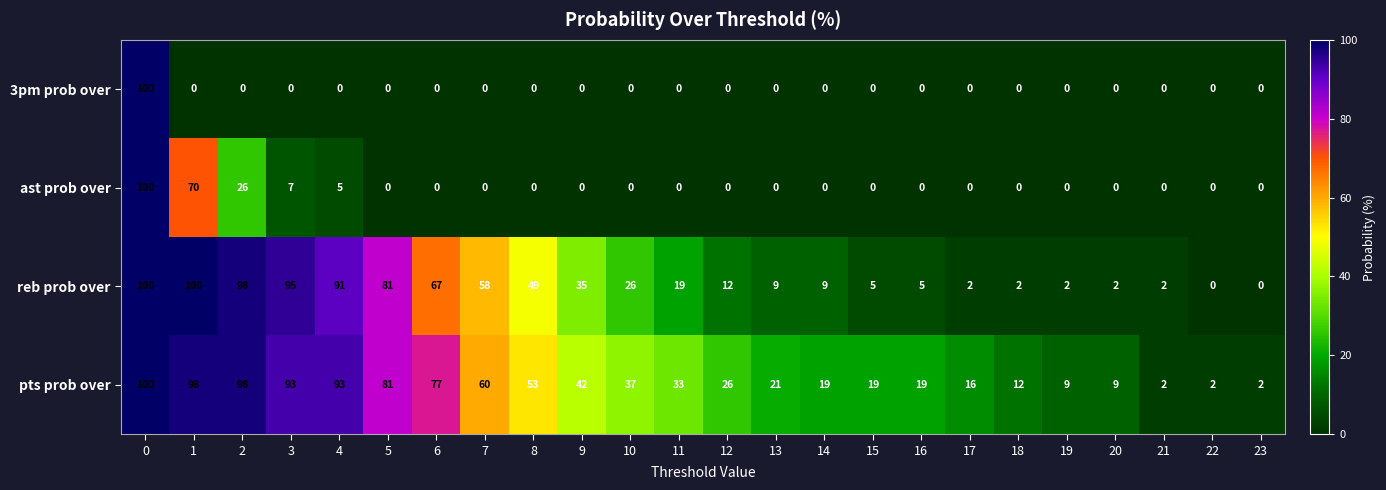

What is the difference between the maximum and minimum values in the ast prob over series?

100